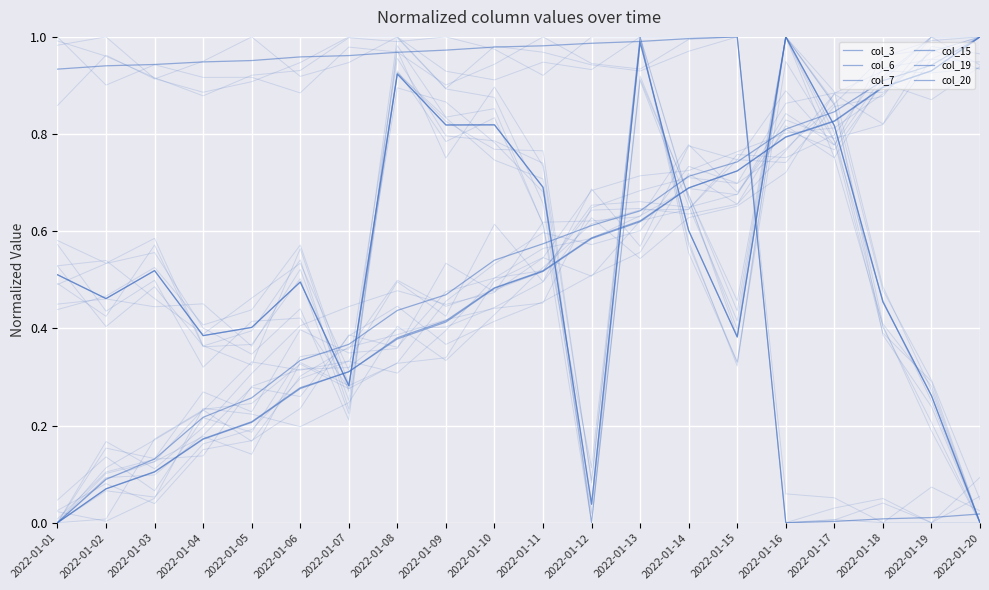

What is the highest value of the col_19 series?

1.0